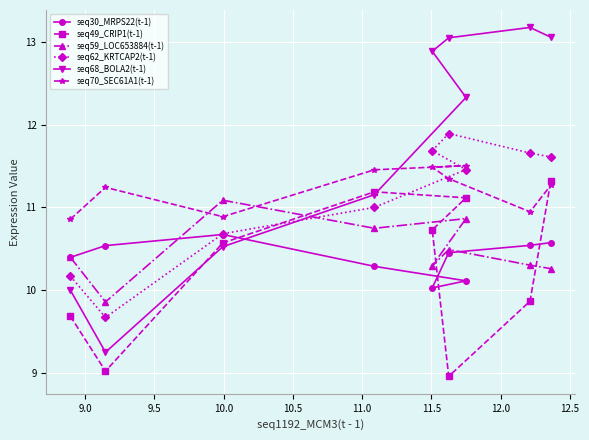

Rank the series by their maximum value, from highest to lowest.

seq68_BOLA2(t-1), seq62_KRTCAP2(t-1), seq70_SEC61A1(t-1), seq49_CRIP1(t-1), seq59_LOC653884(t-1), seq30_MRPS22(t-1)